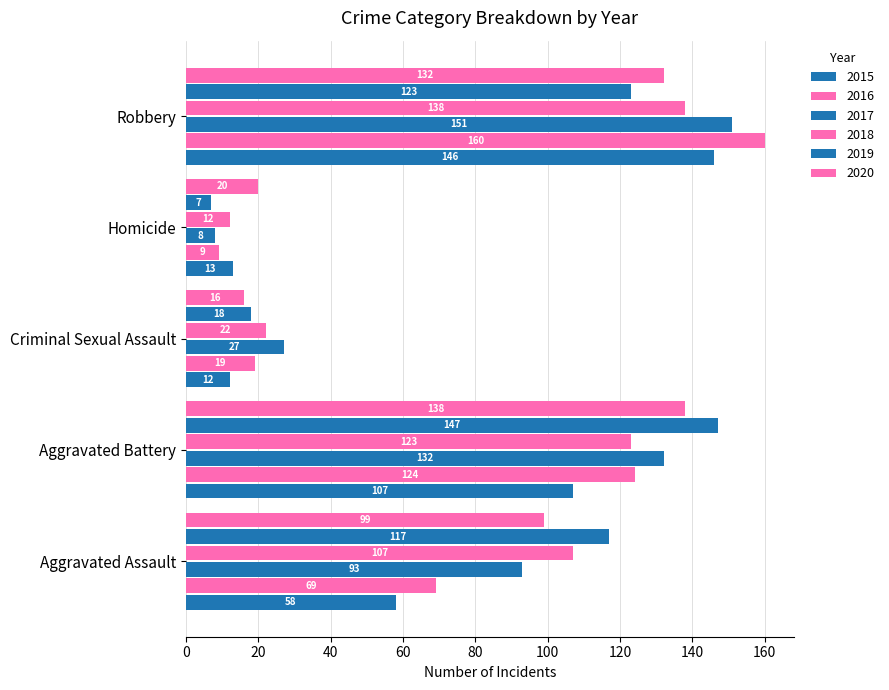

Count the 2017 values in the range 27 to 132.

3